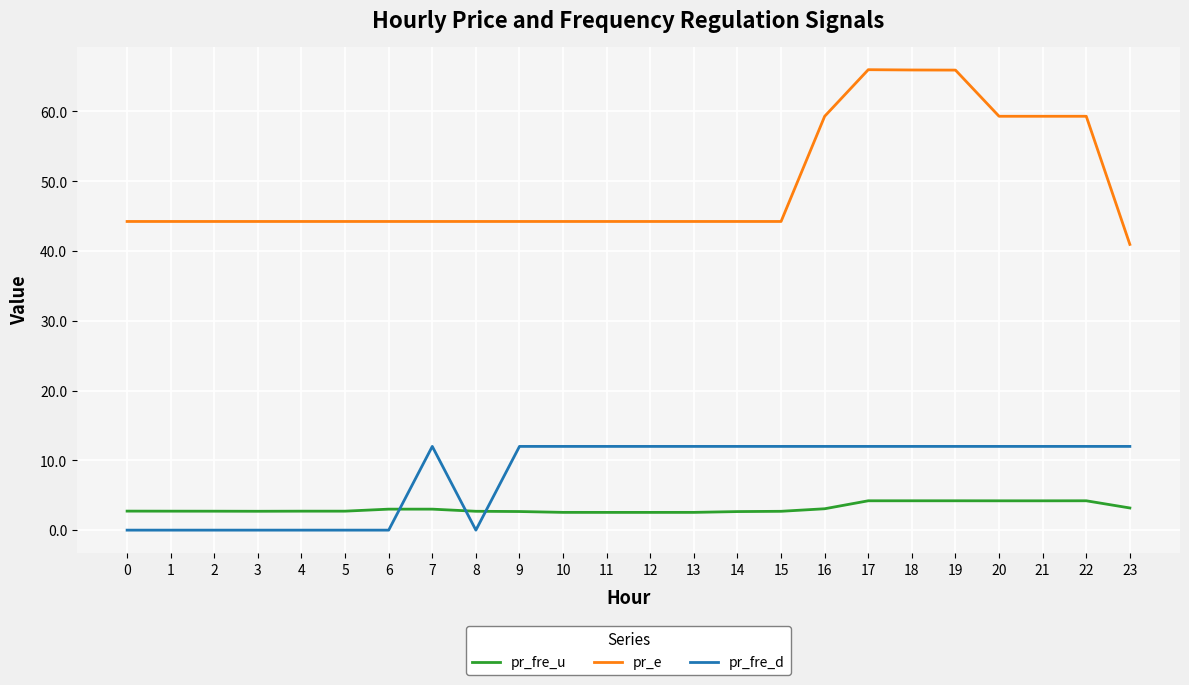

True or false: pr_e and pr_fre_d intersect in this chart.

False